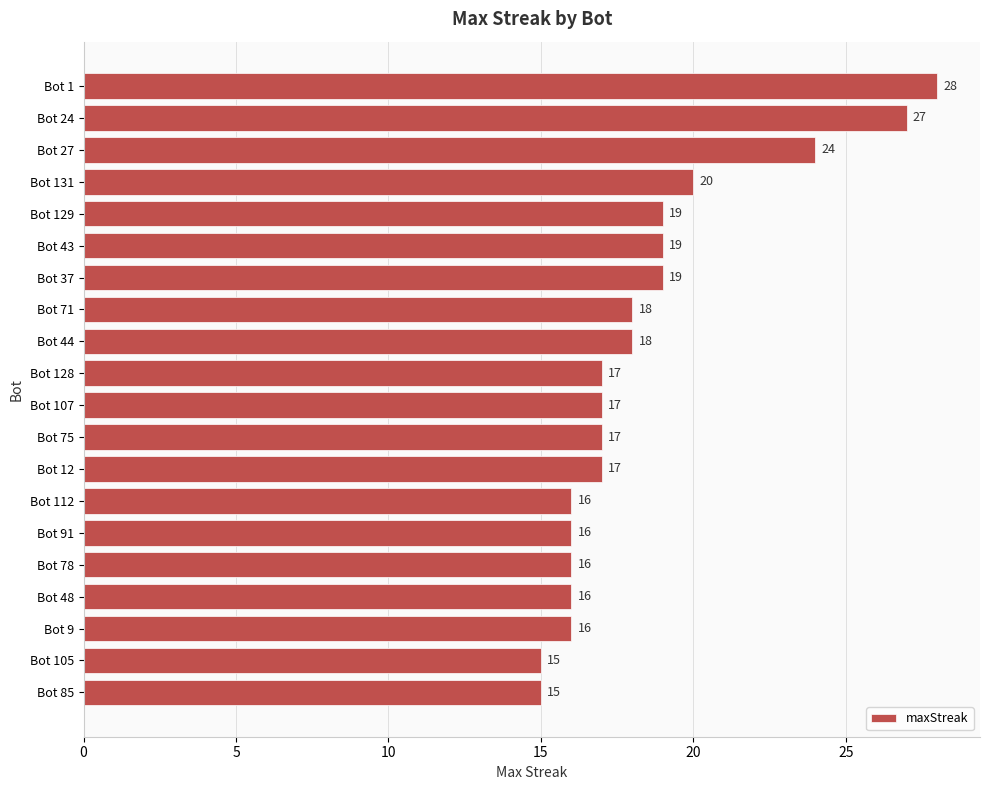

Is it true that the value at Bot 1 is 28?

True